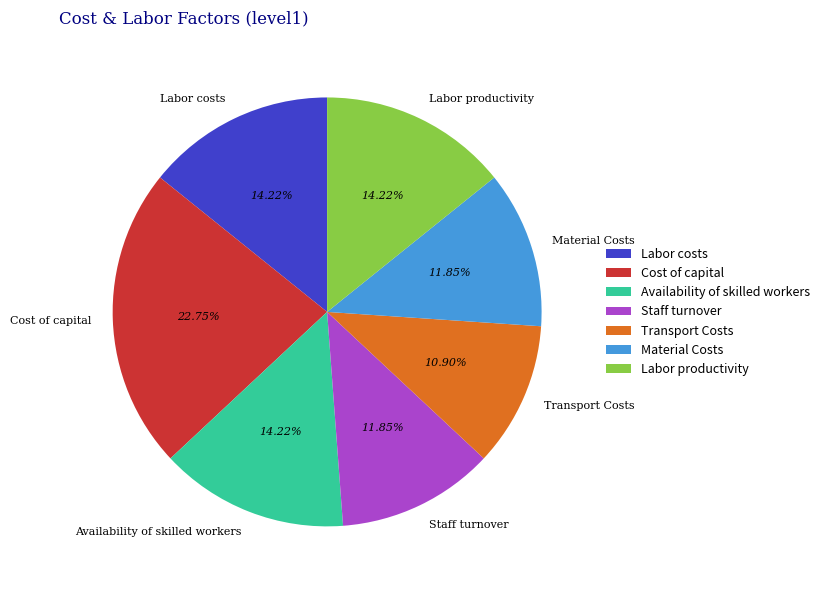

Between Labor costs and Cost of capital, which is larger?

Cost of capital